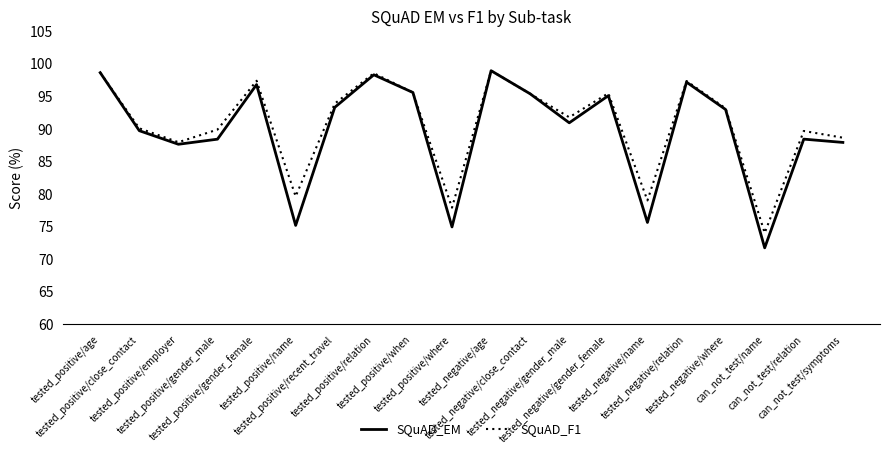

How many interior local valleys does the SQuAD_EM series have?

6